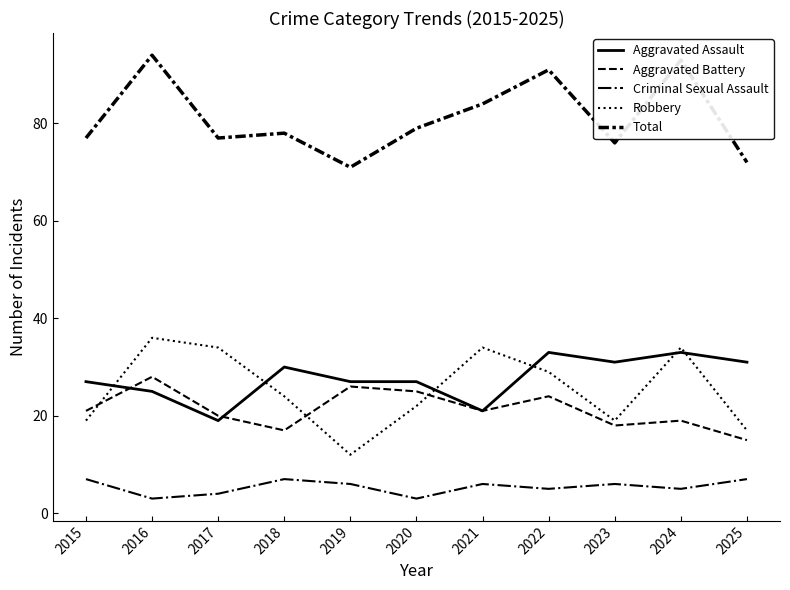

At which label does Criminal Sexual Assault reach its peak?

2015